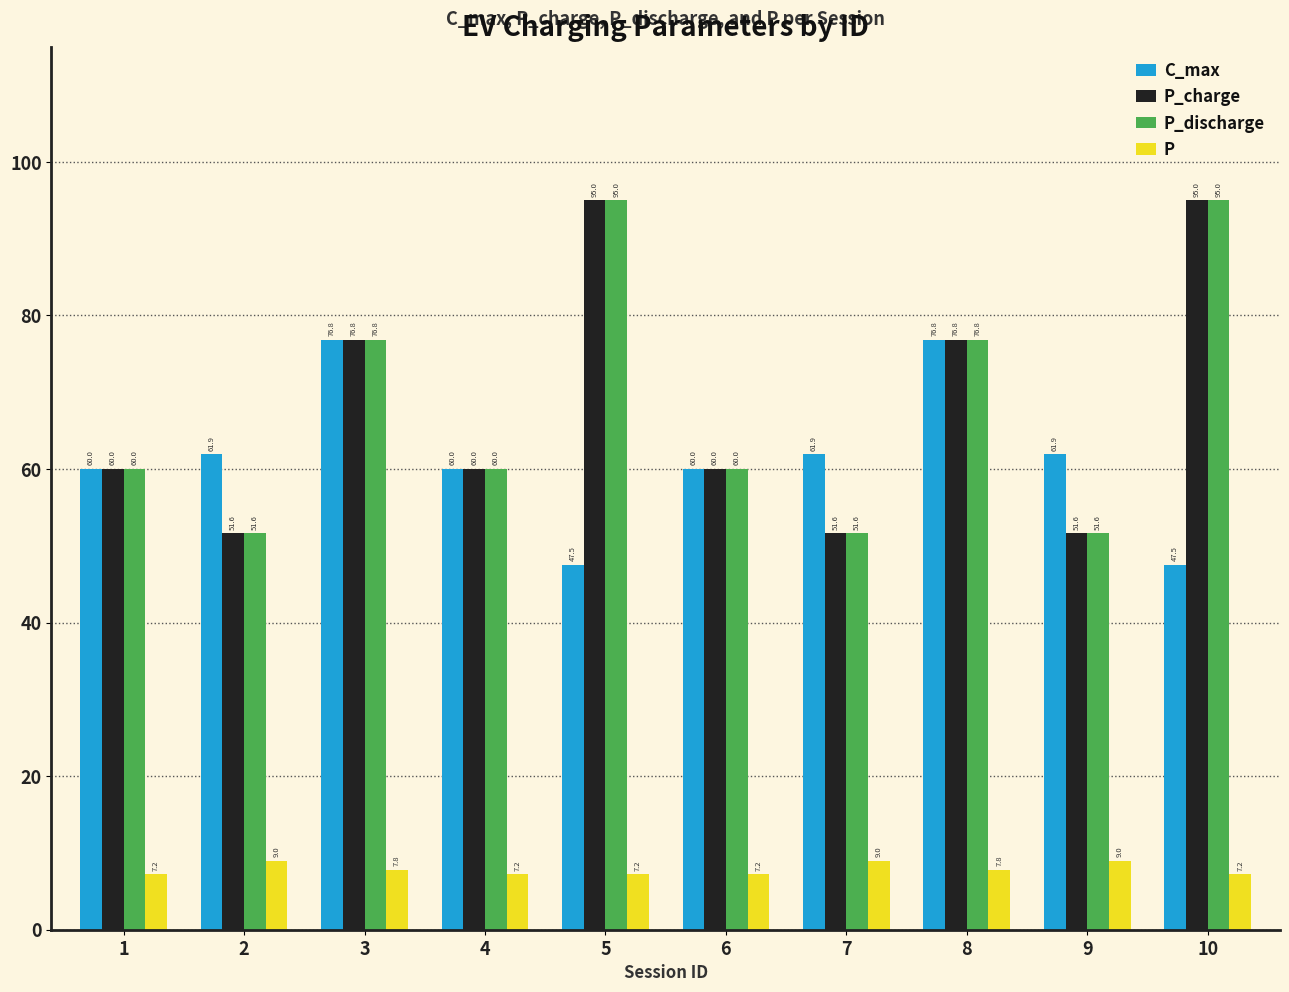

How many data points in P_charge are less than 60?

3